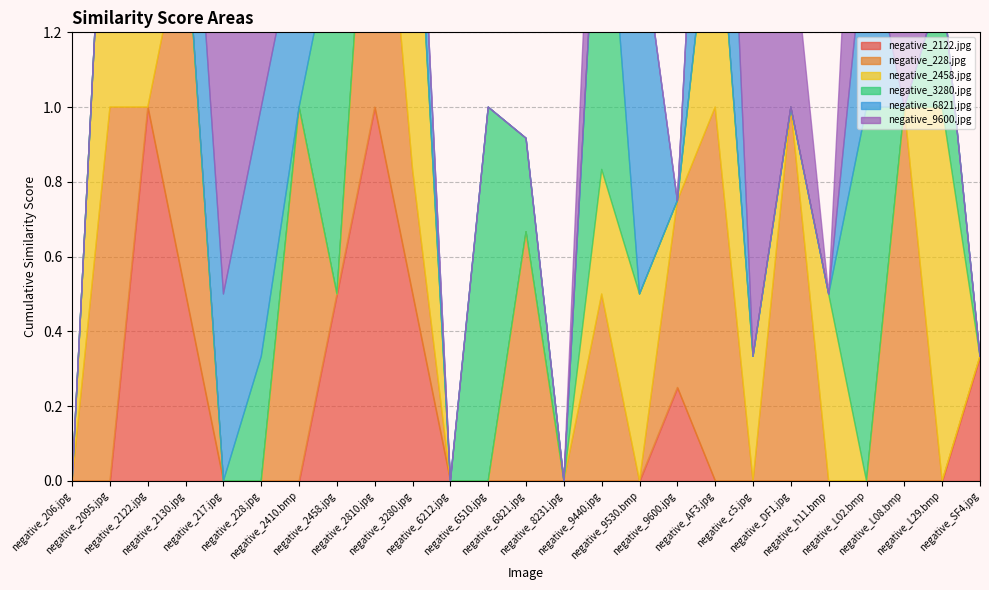

Is it true that negative_2458.jpg equals 0.0 at negative_2810.jpg?

True